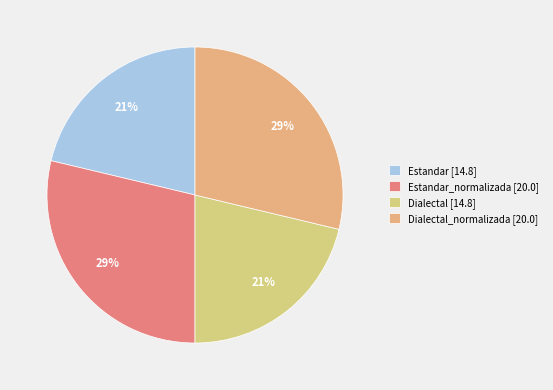

What is the largest slice in the pie chart?

Estandar_normalizada